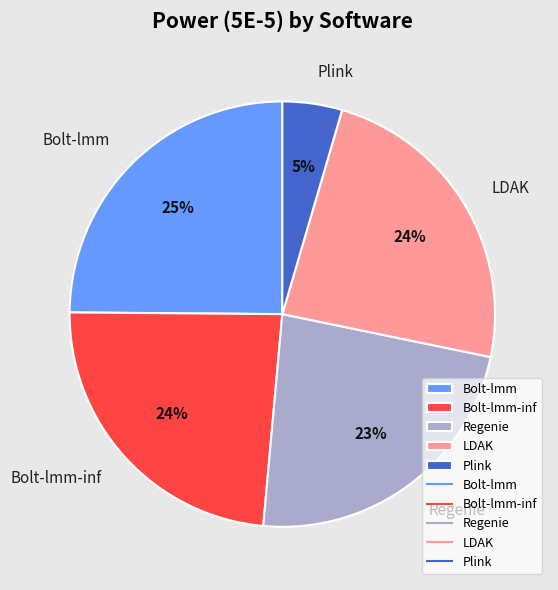

To the nearest percent, what is the average slice percentage?

20%